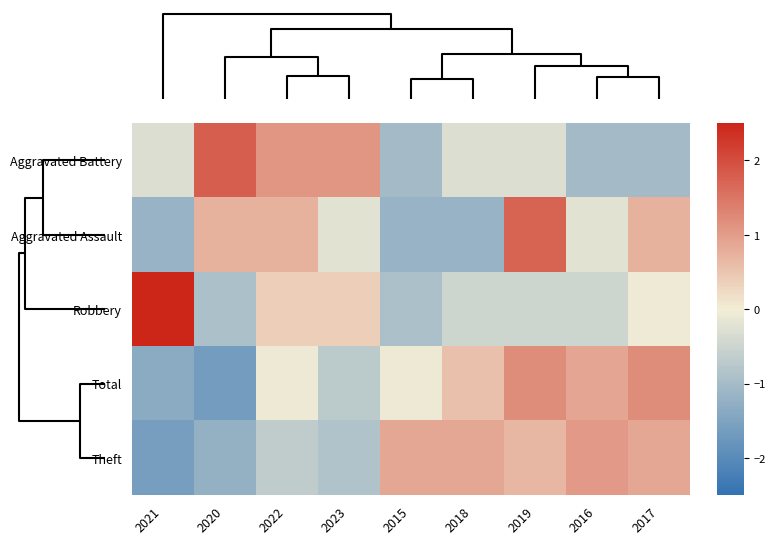

List the series in order of their peak value, lowest first.

Theft, Total, Aggravated Assault, Aggravated Battery, Robbery